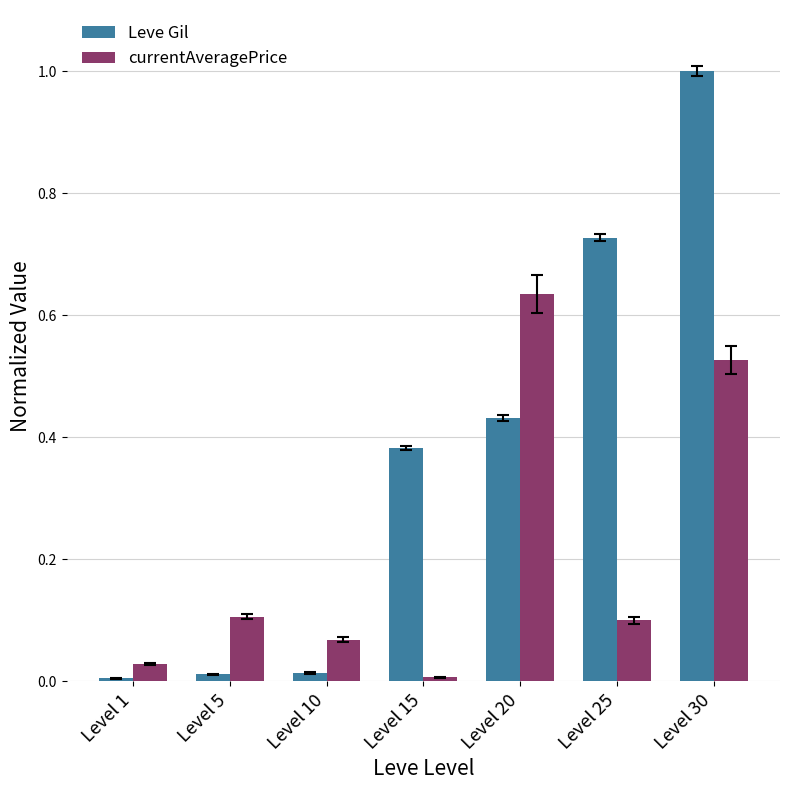

Which series has the largest range (max minus min)?

Leve Gil